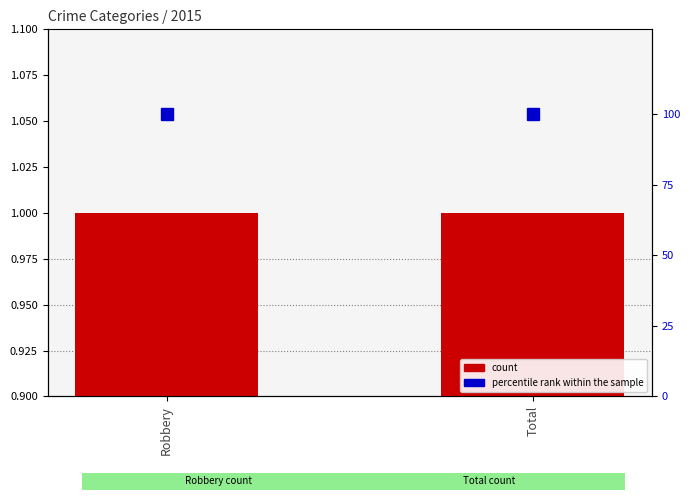

The value of count at Total is 1. True or false?

True